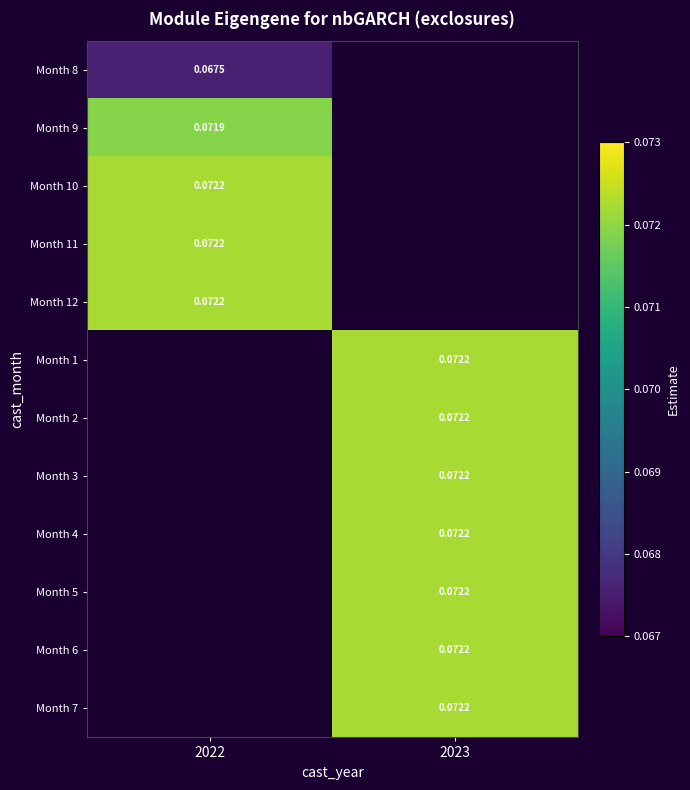

At 2022, list the series in order from largest to smallest.

Month 12, Month 1, Month 2, Month 3, Month 4, Month 5, Month 6, Month 7, Month 11, Month 10, Month 9, Month 8